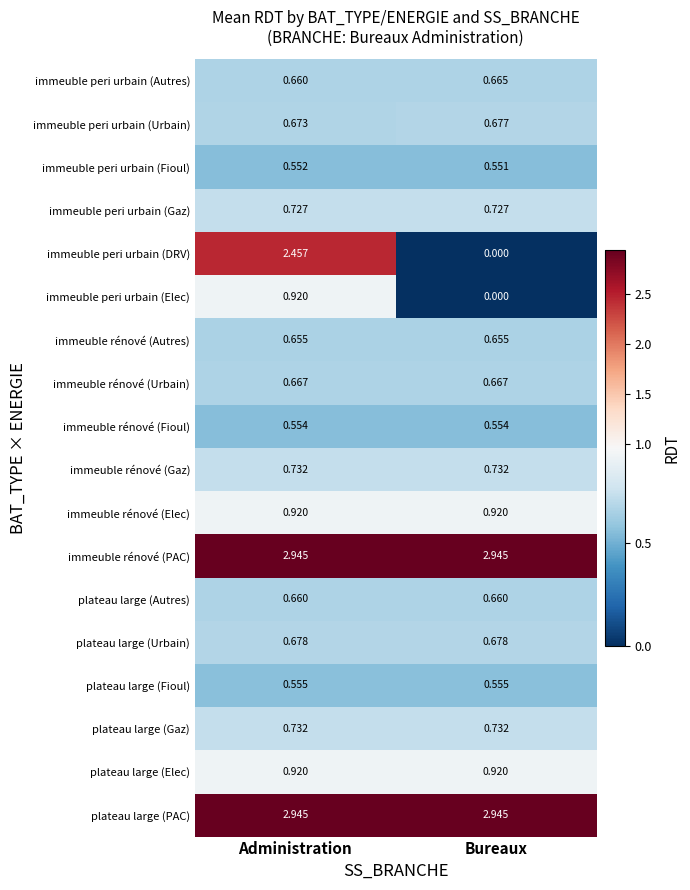

Which category has the lowest value across all series?

Bureaux